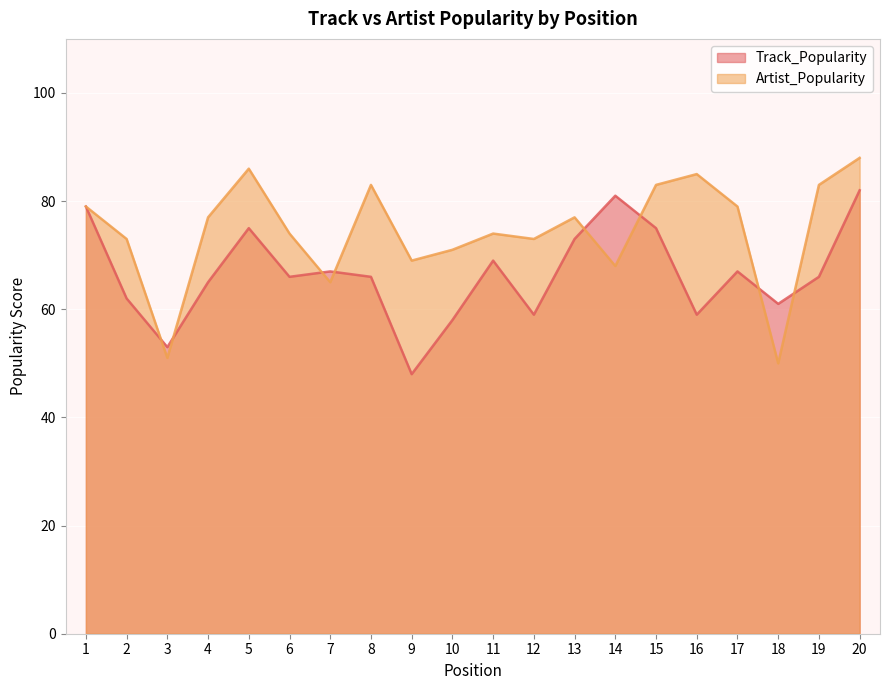

How many categories are shown in the chart?

20